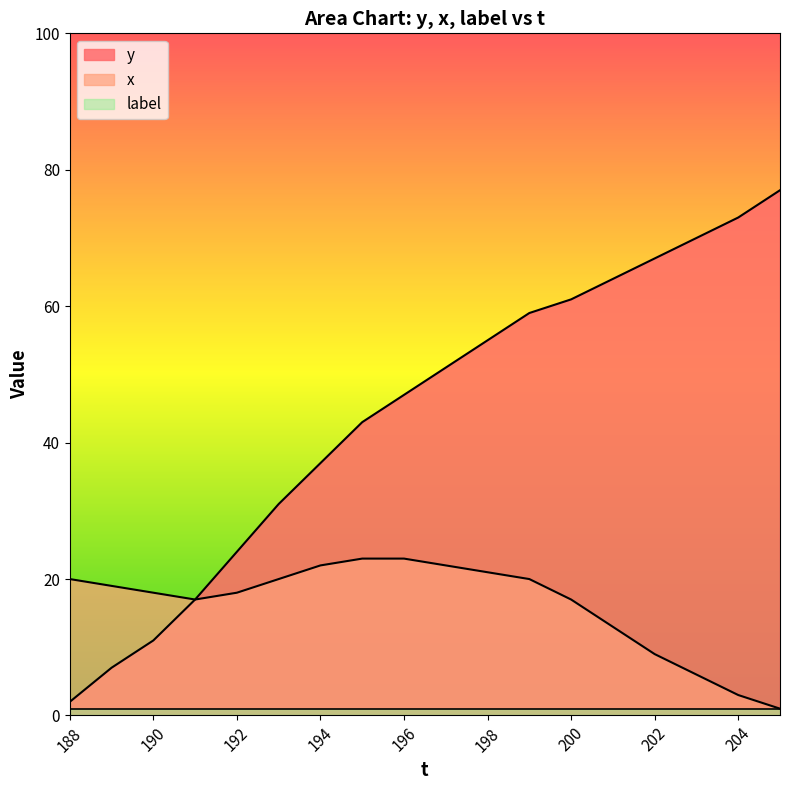

Is the value of y at 202 greater than the value of x at 200?

Yes